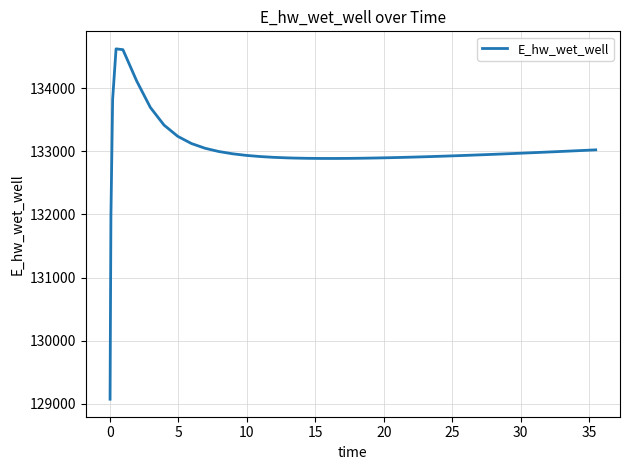

What is the minimum value shown in the chart?

129070.0